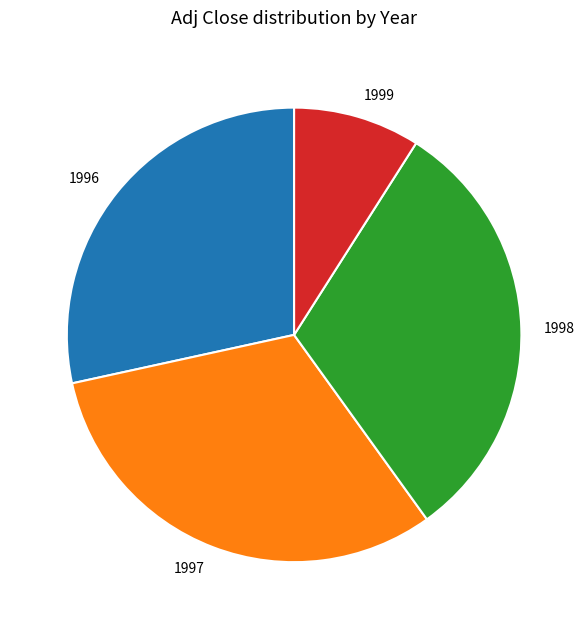

True or false: 1999 accounts for 17% of the total.

False